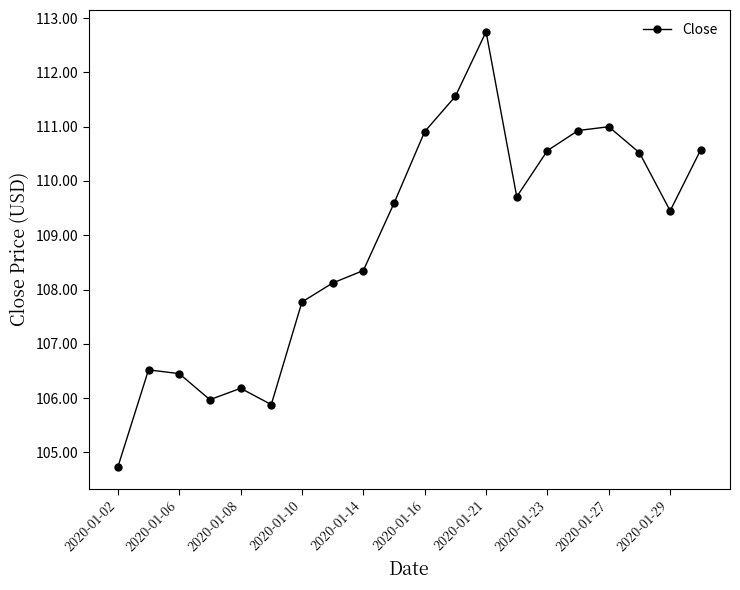

What is the value of the 10th point from the left?

109.6